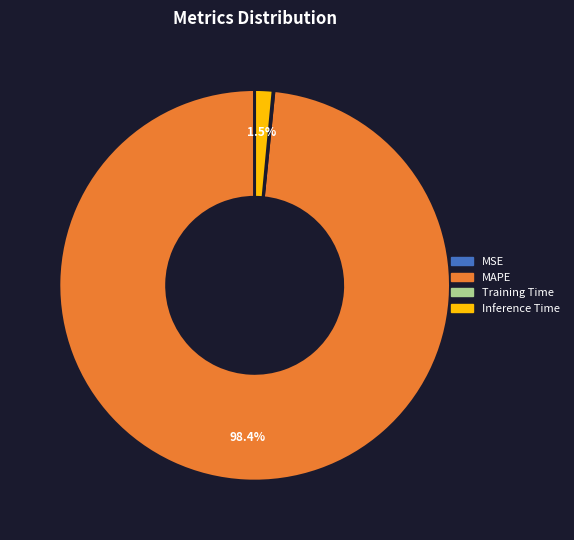

To the nearest percent, what is the difference between the largest and smallest slice percentages?

98%